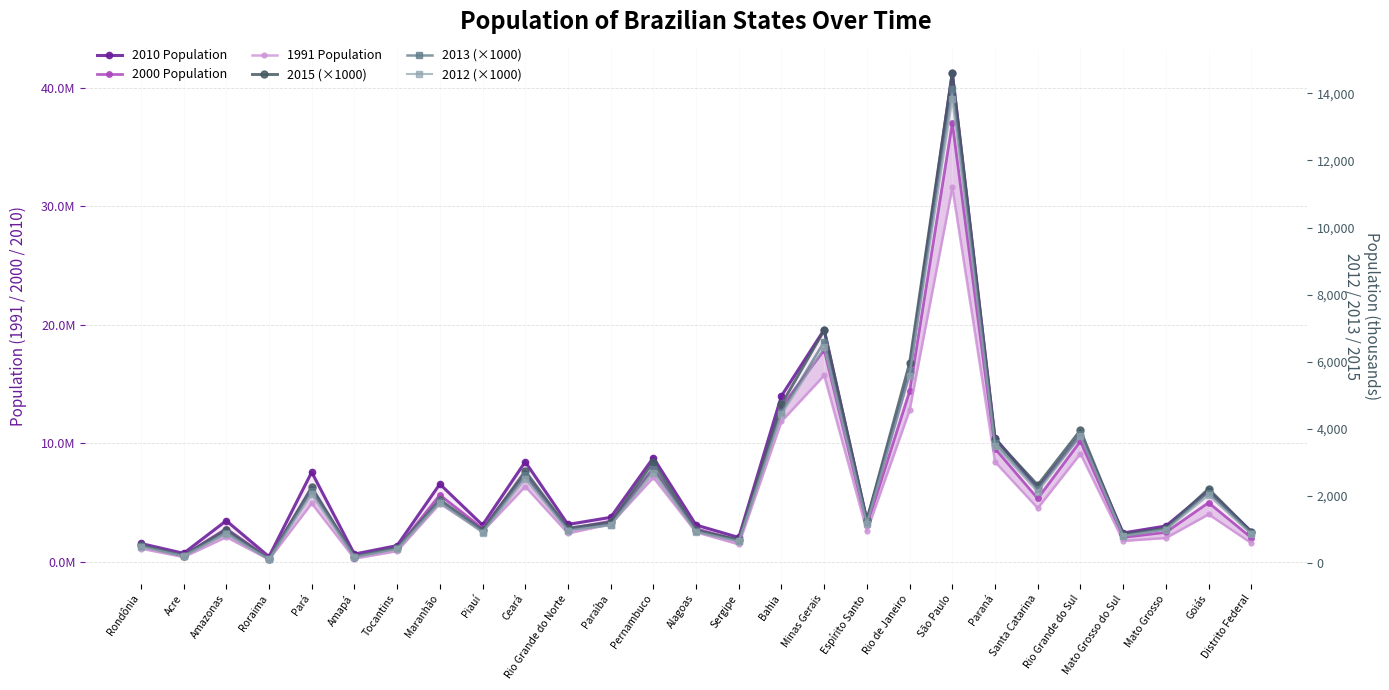

Where is the first local maximum for 2012 (×1000)?

Amazonas